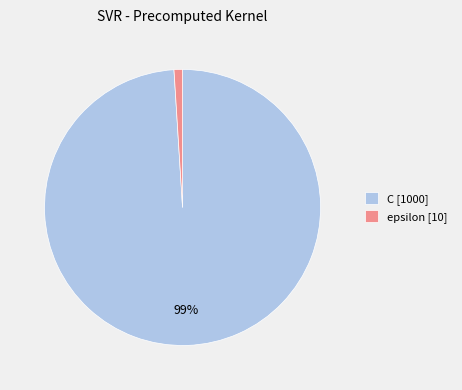

Which slice is the largest?

C